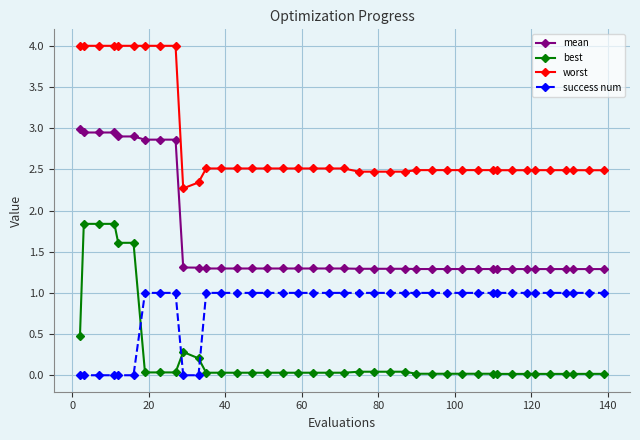

Which series has the largest total across all categories?

worst